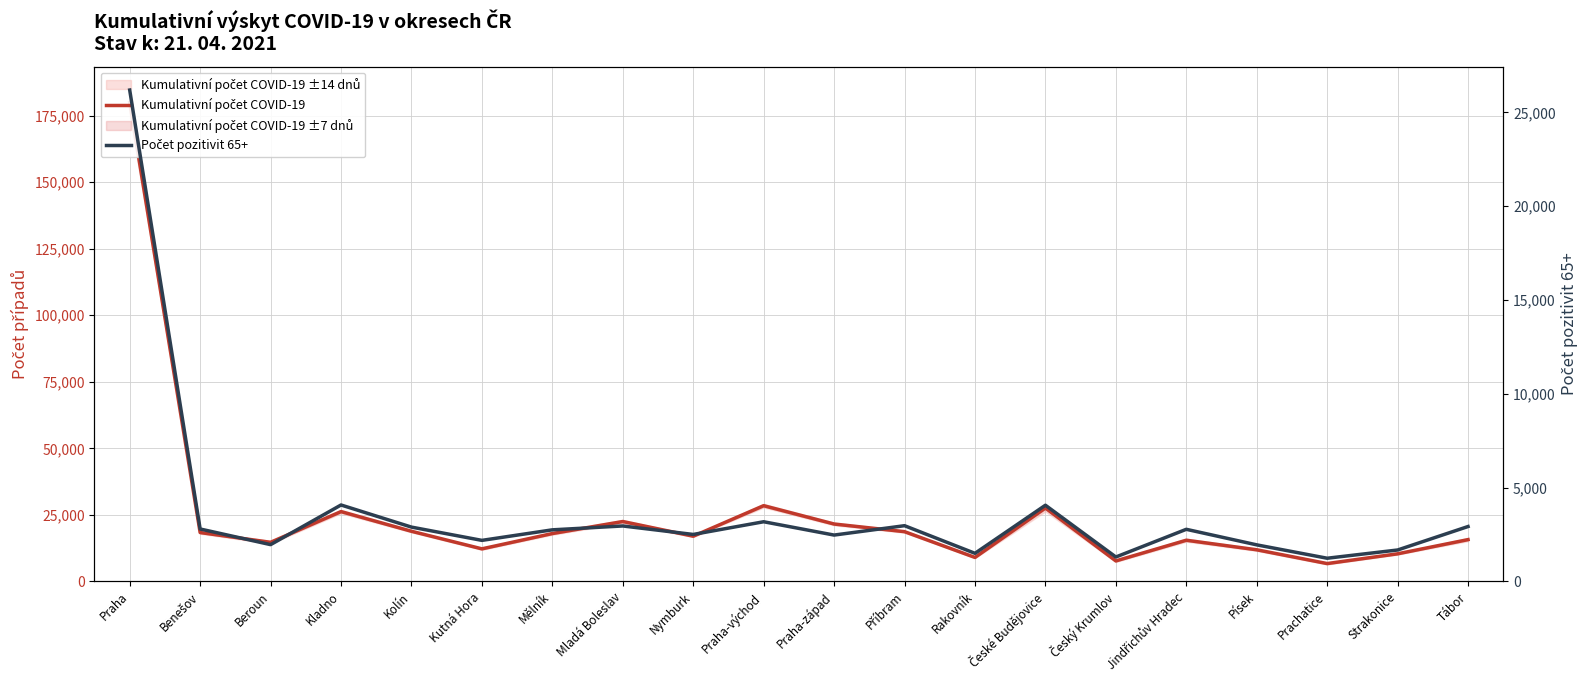

How many data points does each series have?

20